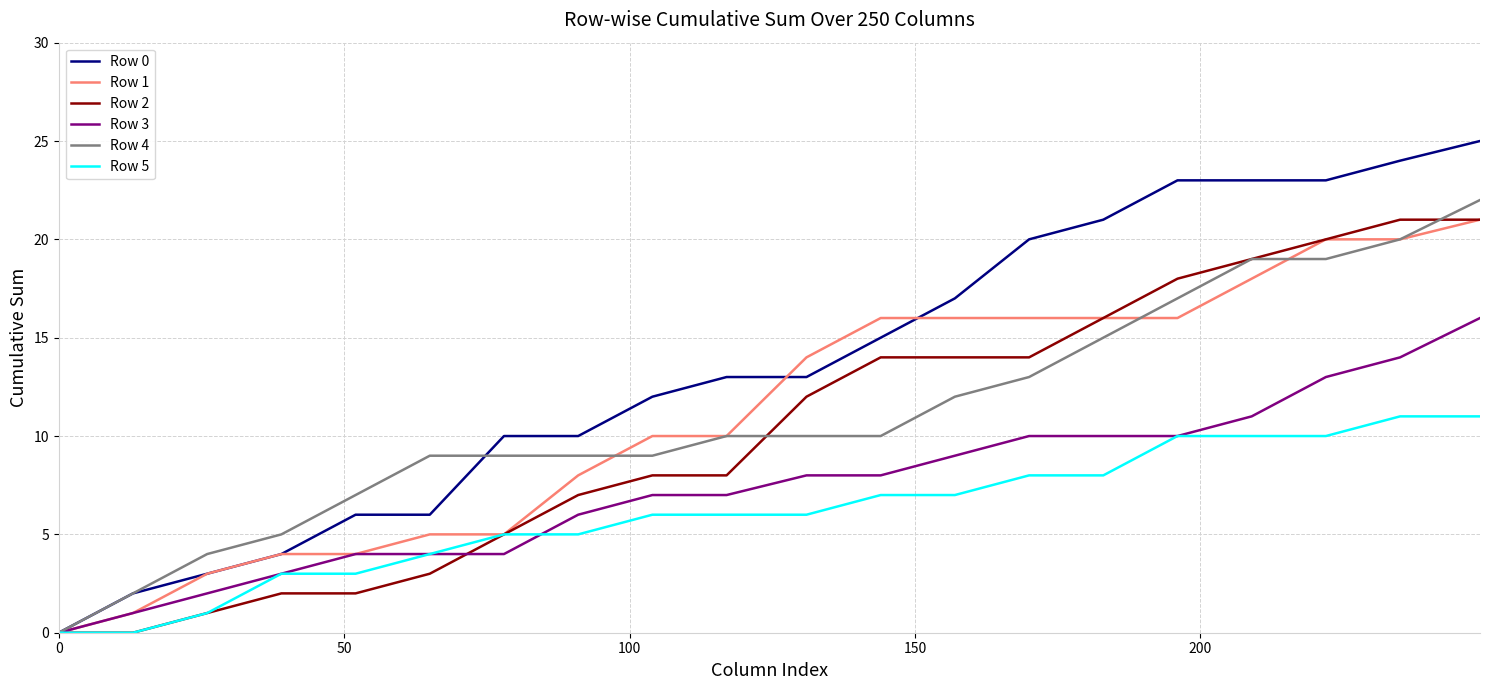

Which series has the widest spread of values?

Row 0